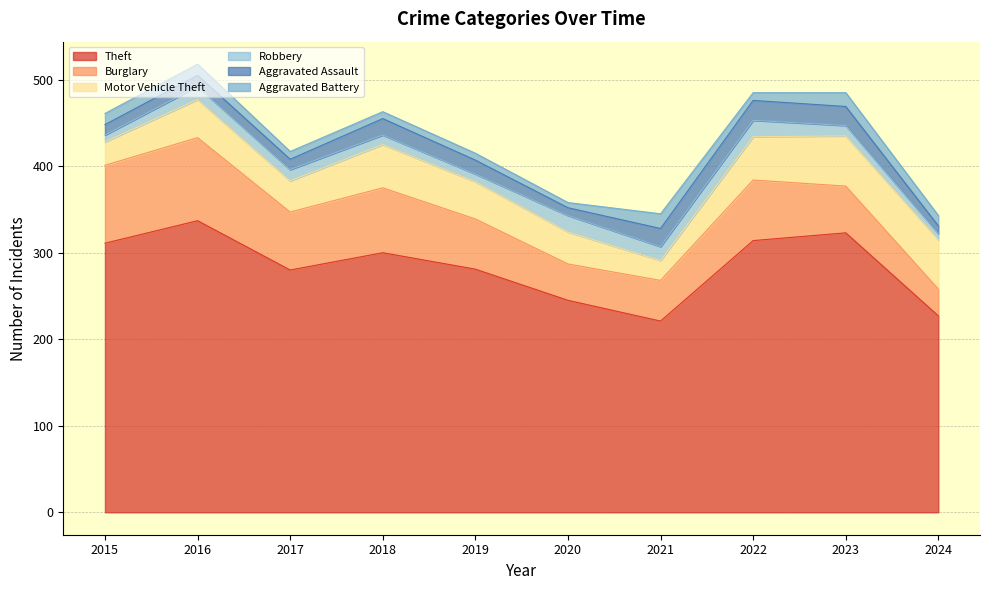

What are all the series names shown in the legend?

Theft, Burglary, Motor Vehicle Theft, Robbery, Aggravated Assault, Aggravated Battery